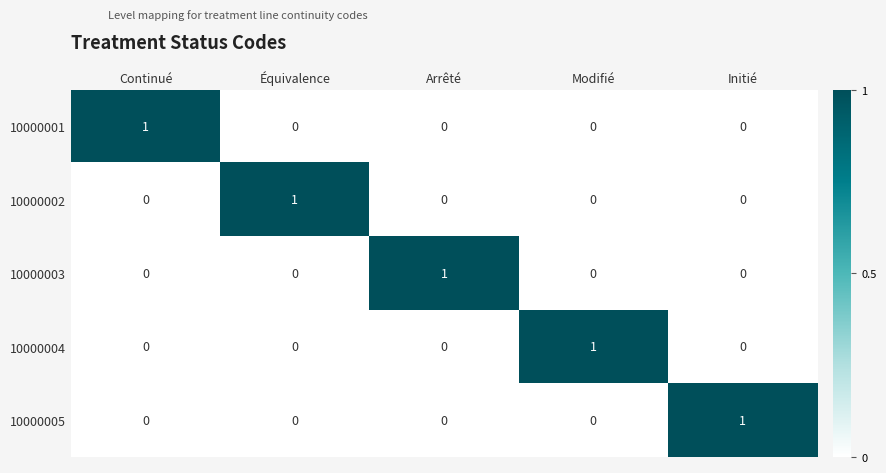

At how many categories does at least one series exceed 0?

5